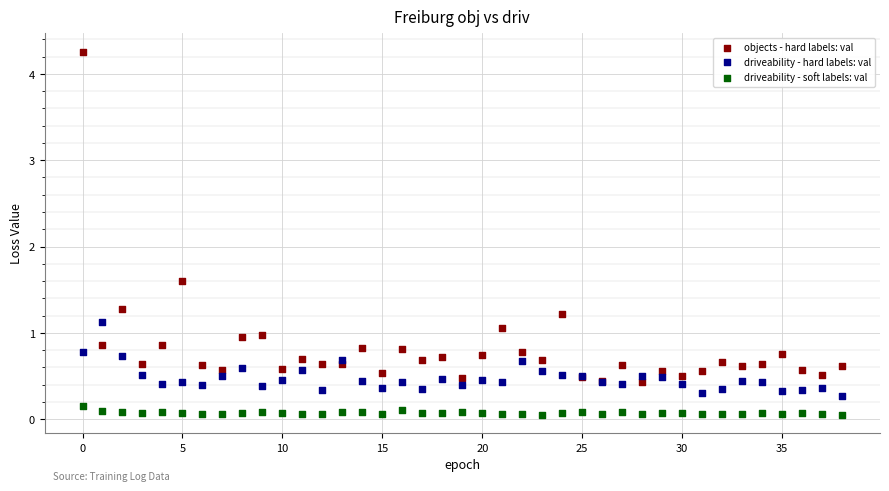

Which series contains the highest Y value?

objects - hard labels: val